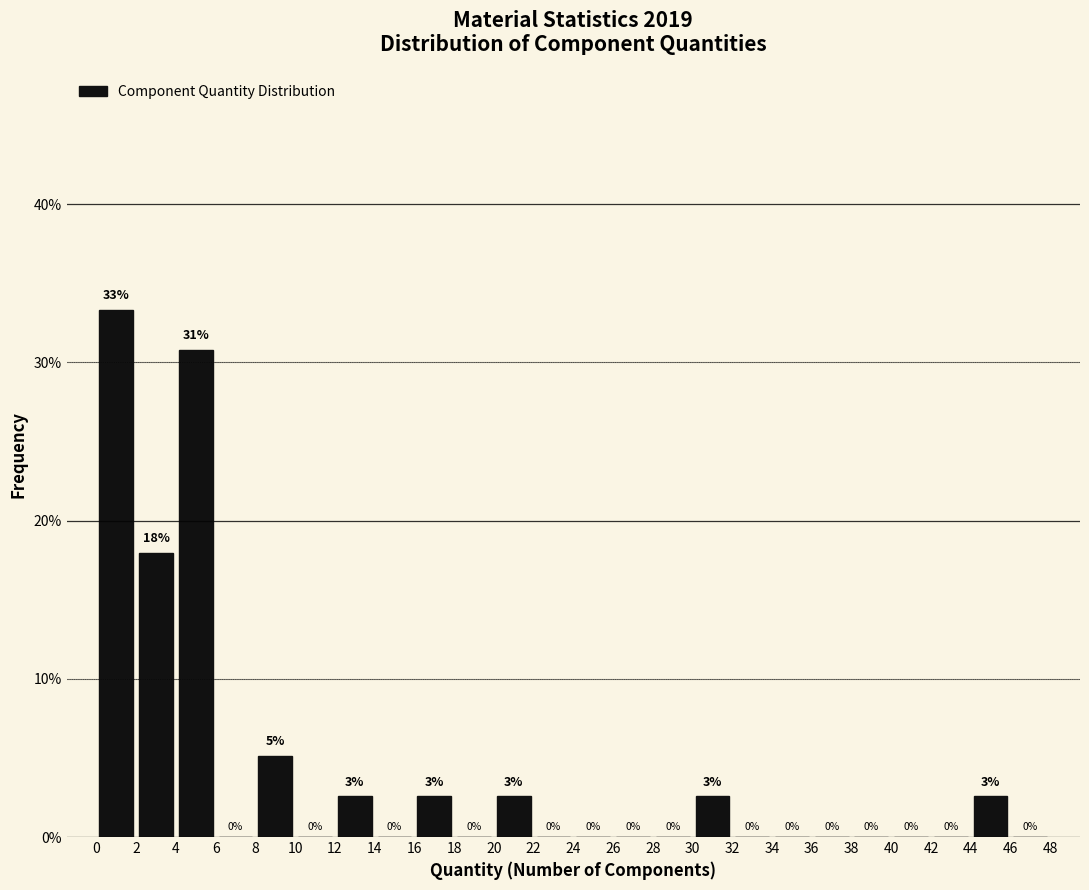

Which range on the x-axis has the tallest bar?

0 to 2